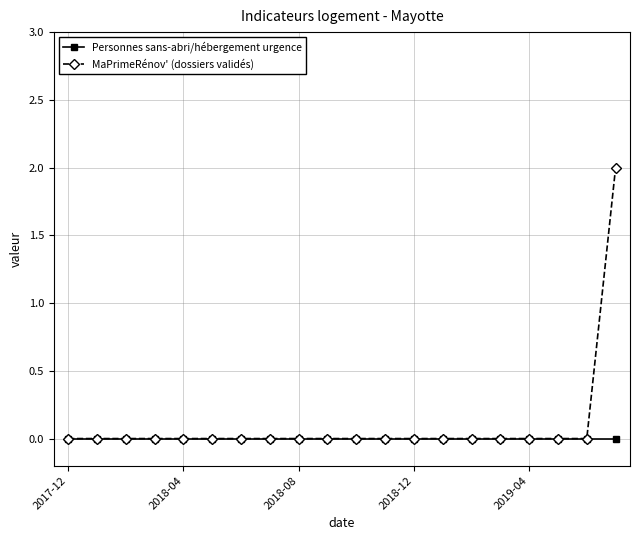

Rank the series by their maximum value, from lowest to highest.

Personnes sans-abri/hébergement urgence, MaPrimeRénov' (dossiers validés)